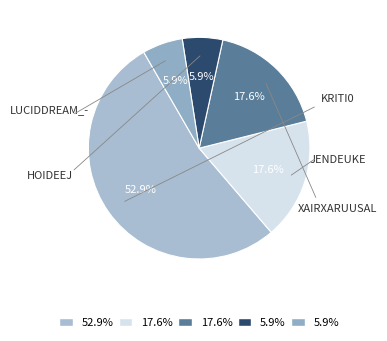

Which category accounts for the majority?

kriti0